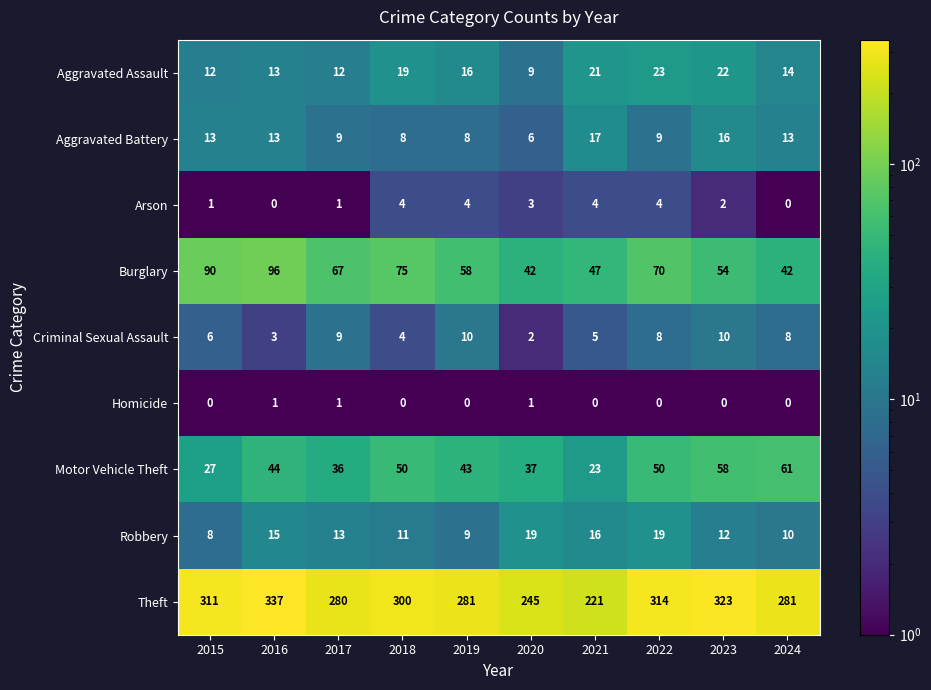

Which series has the widest spread of values?

Theft